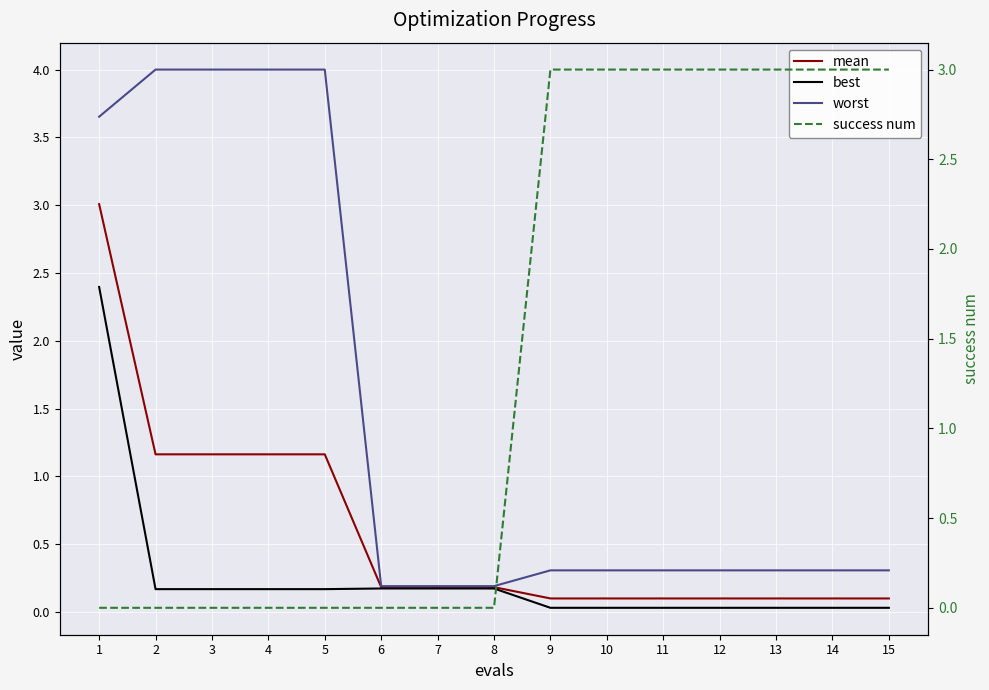

What is the spread (max minus min) of values at 9?

3.0